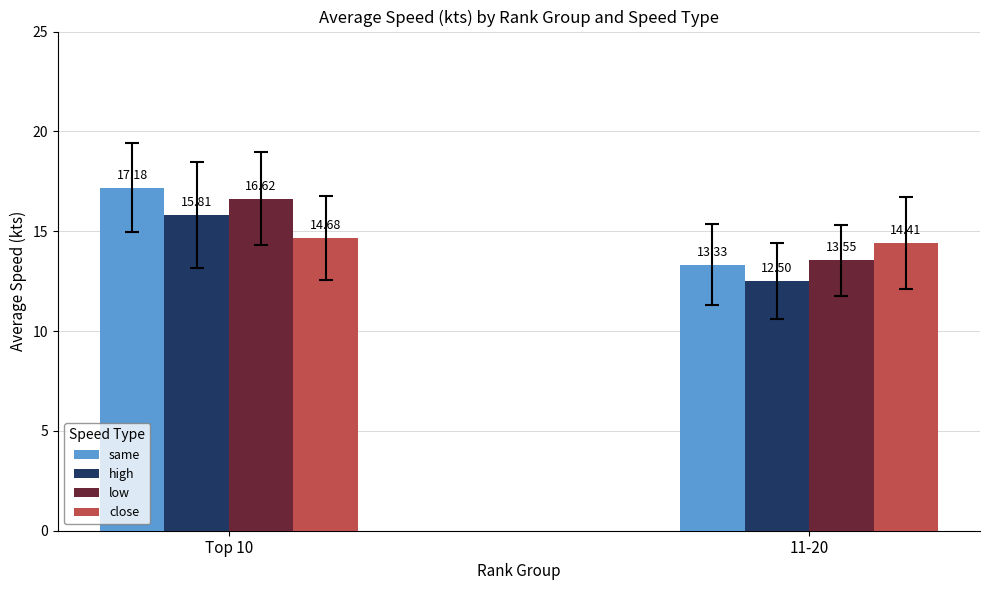

Does the chart contain stacked bars?

No